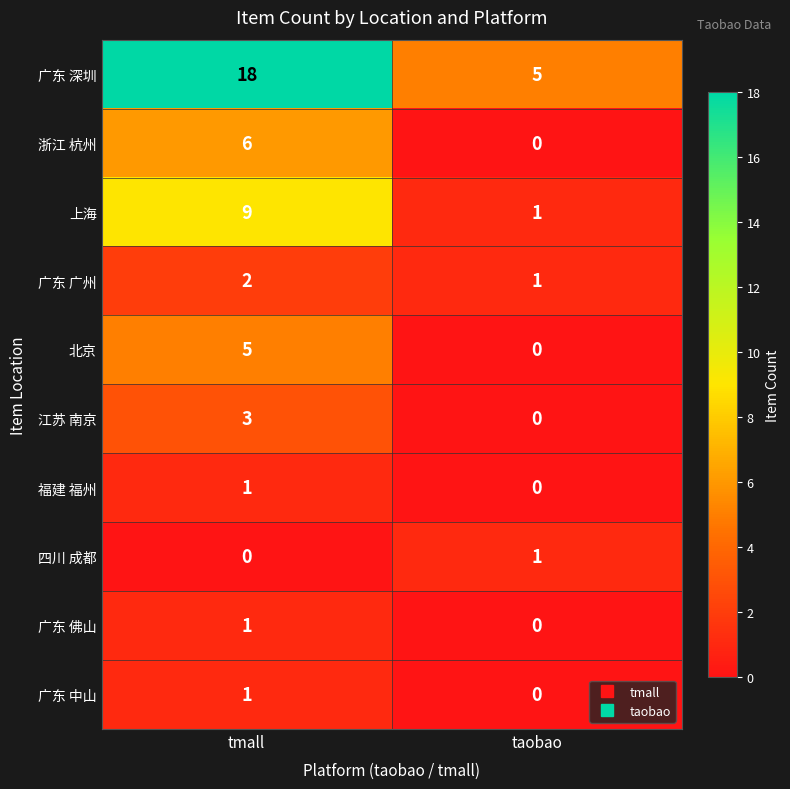

Where is 广东 广州 nearest to the value 1?

taobao